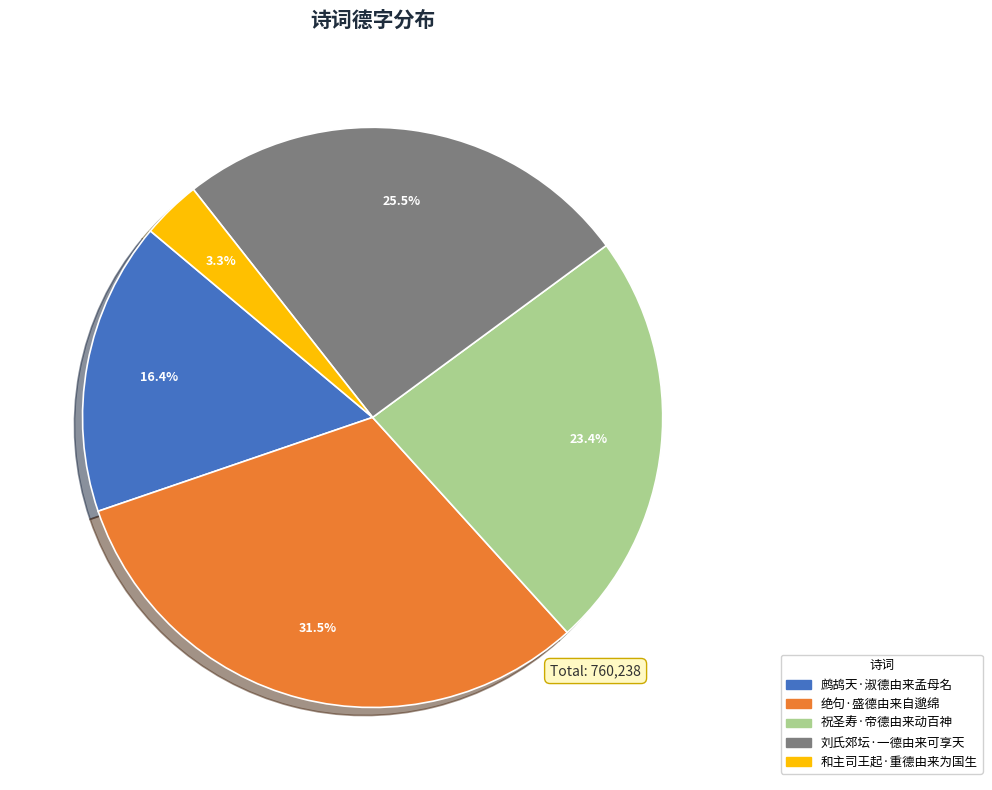

To the nearest percent, what is the difference between the 祝圣寿·帝德由来动百神 and 刘氏郊坛·一德由来可享天 slice percentages?

2%